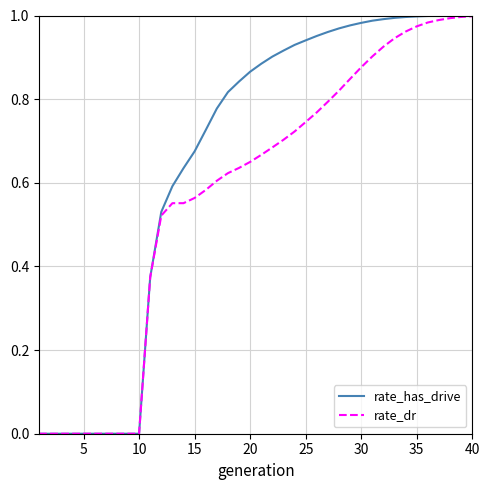

List the series in order of their overall mean, lowest first.

rate_dr, rate_has_drive